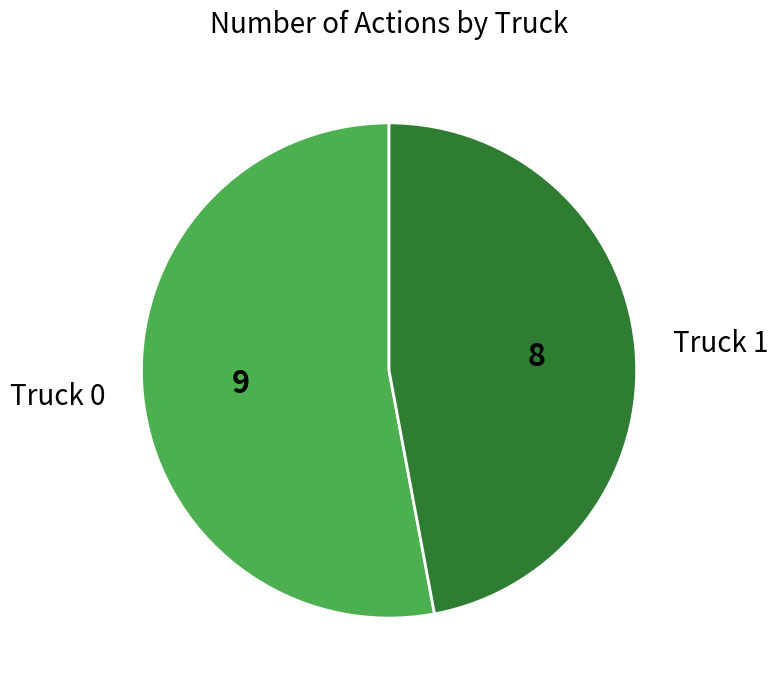

Approximately how many times larger is the value at Truck 0 compared to Truck 1?

1.1